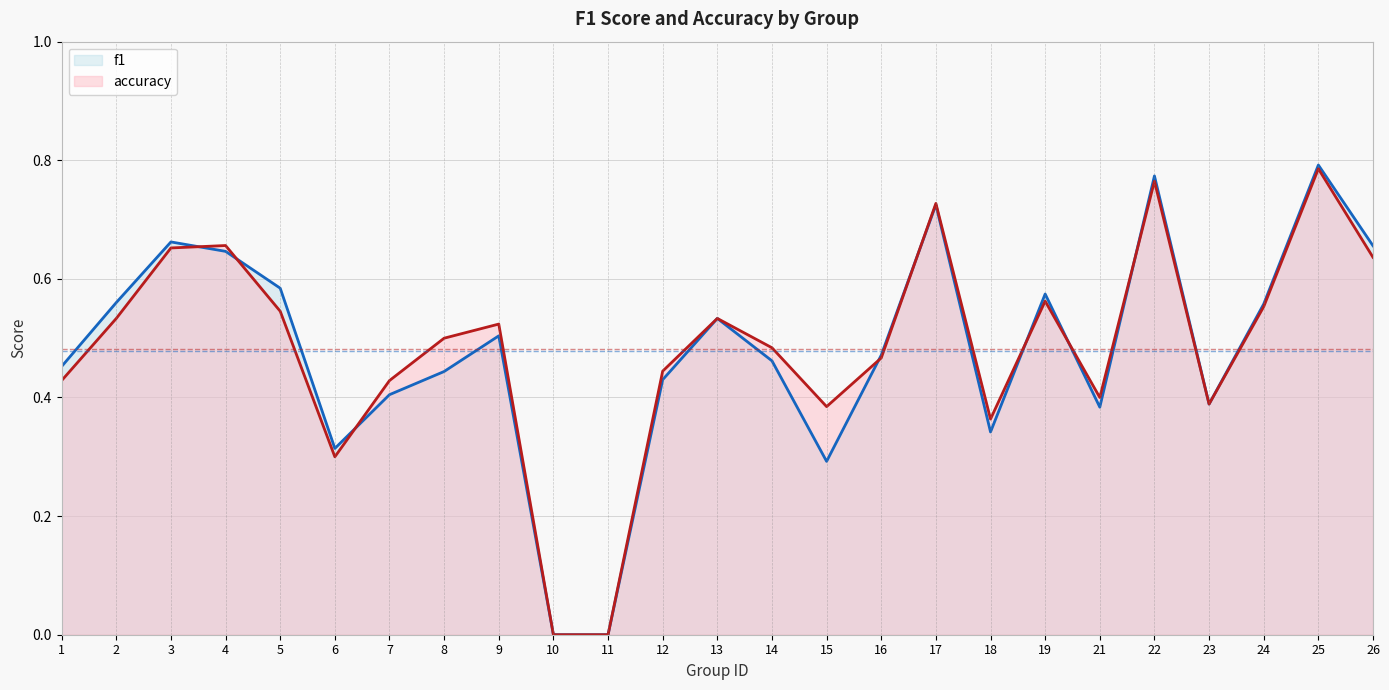

What is the value of the f1 point at the 3rd from the left?

0.7